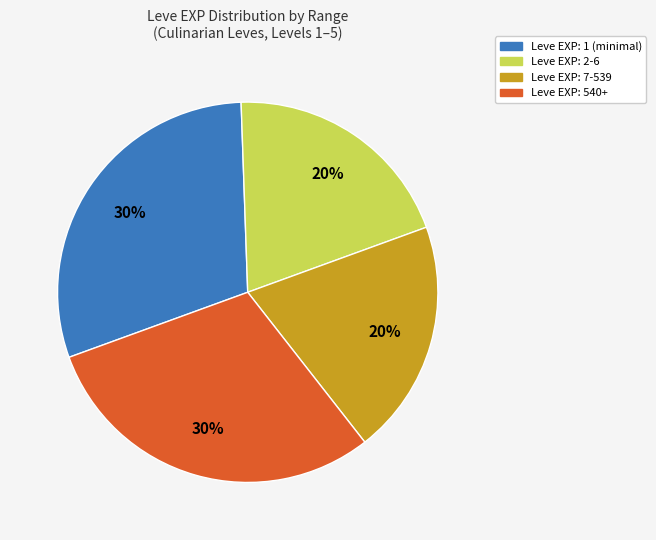

How many slices are in this pie chart?

4